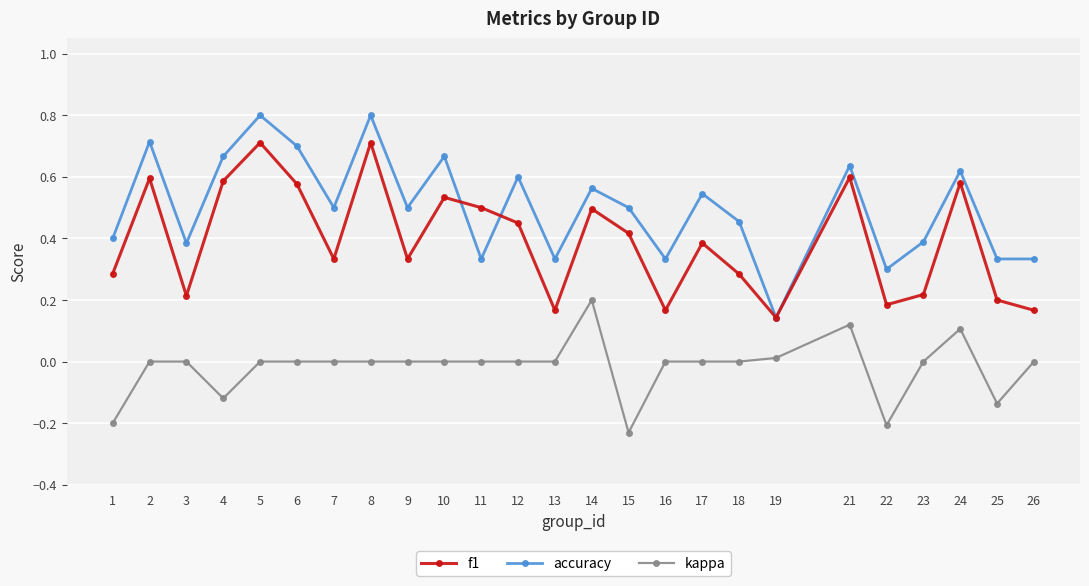

Where do accuracy and f1 first cross each other?

10 and 11